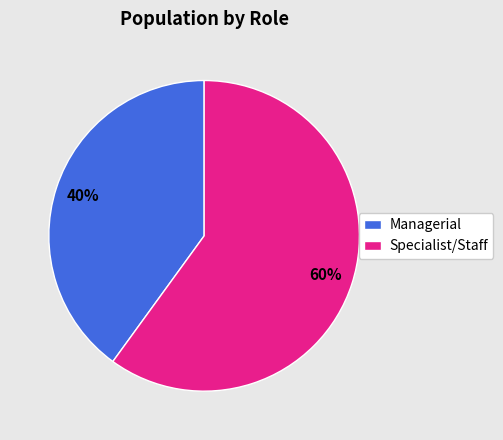

Is the sum of Specialist/Staff and Managerial greater than half?

Yes